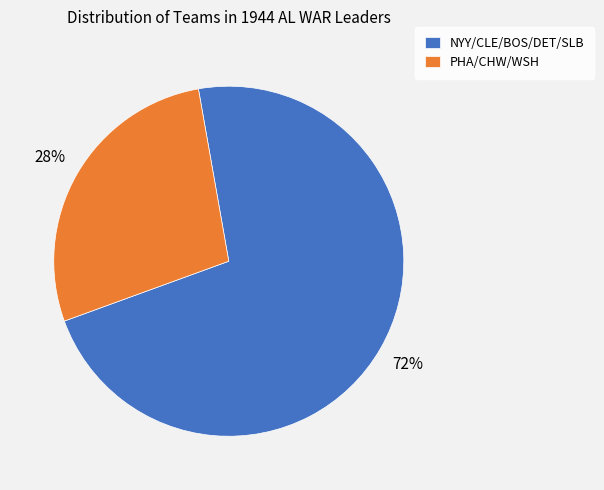

What is the smallest slice in the pie chart?

PHA/CHW/WSH